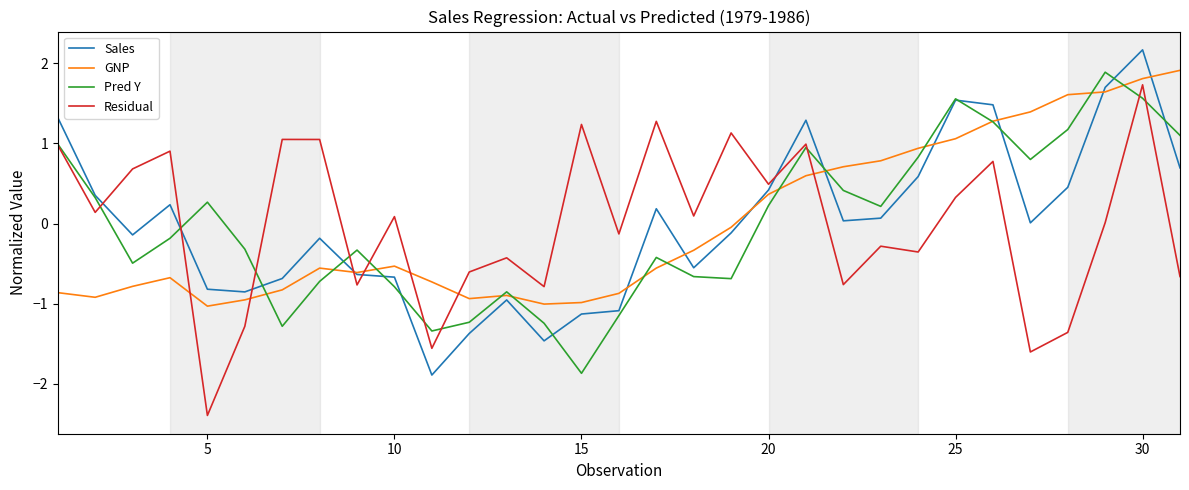

In Pred Y, how many points are lower than both neighbors (excluding endpoints)?

7